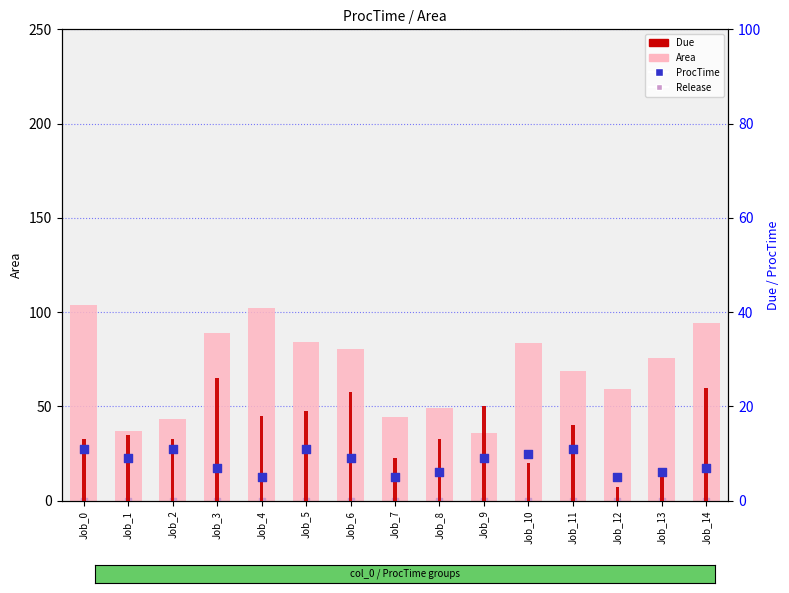

At which category is the sum across all series the highest?

Job_0